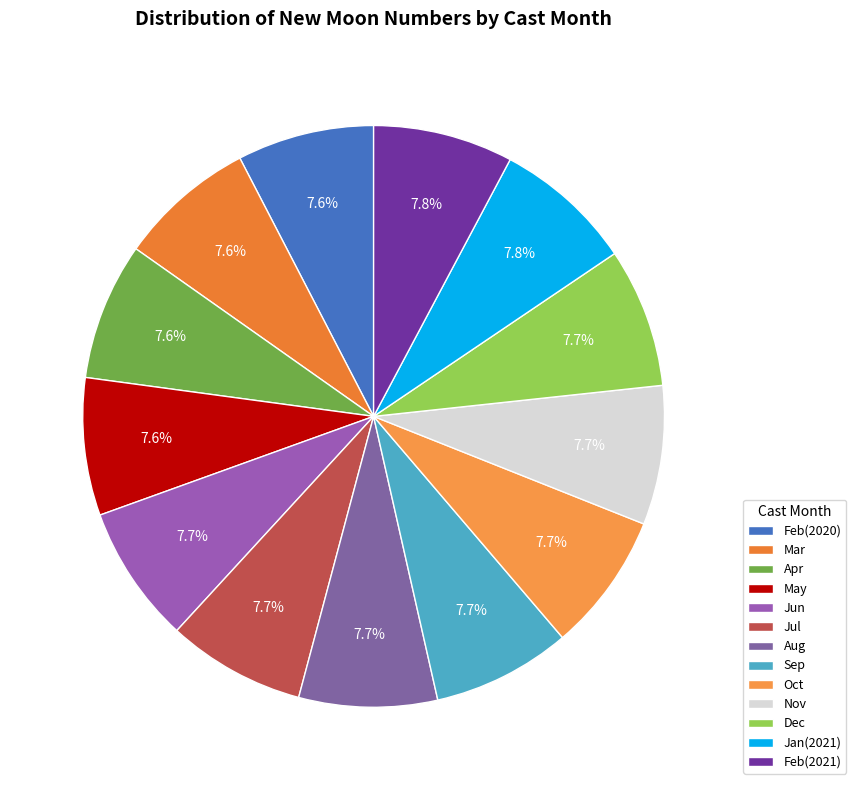

Count the number of slices in the pie.

13